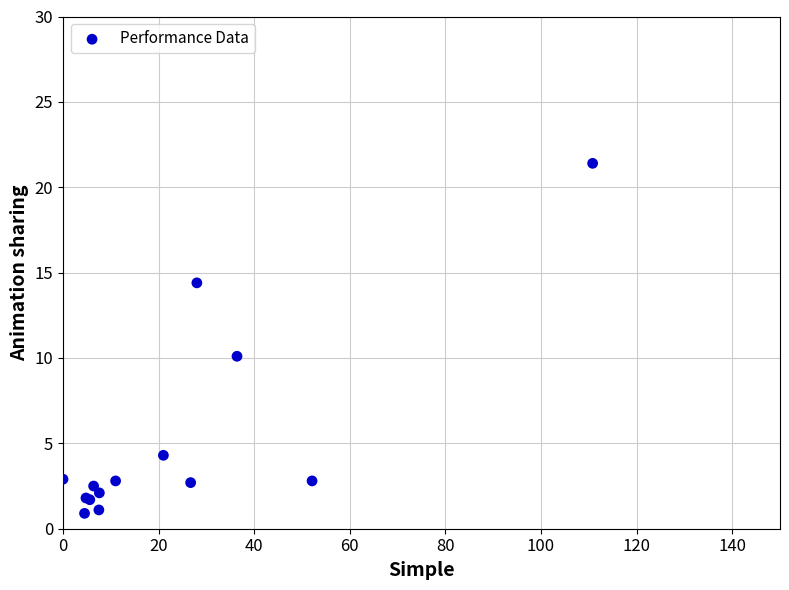

What Y value in the scatter plot is closest to 11?

10.1